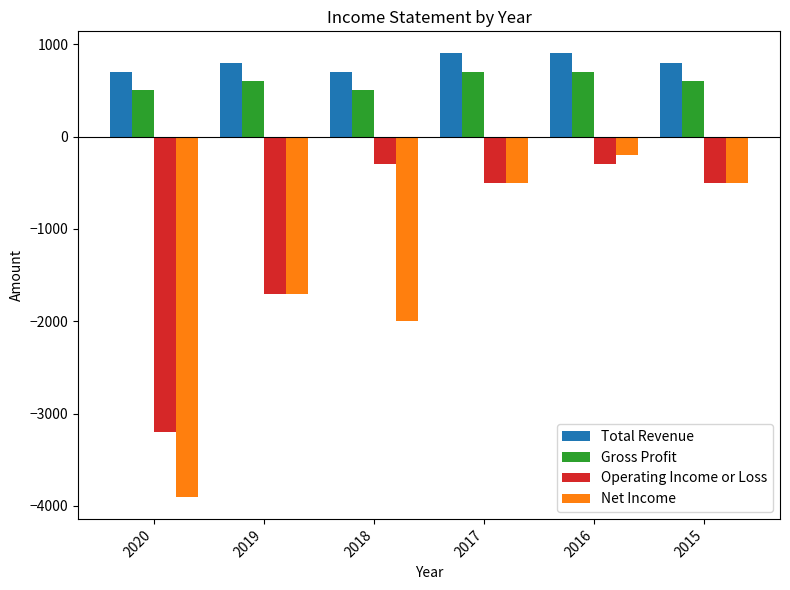

What is the difference between the maximum and minimum values in the Operating Income or Loss series?

2900